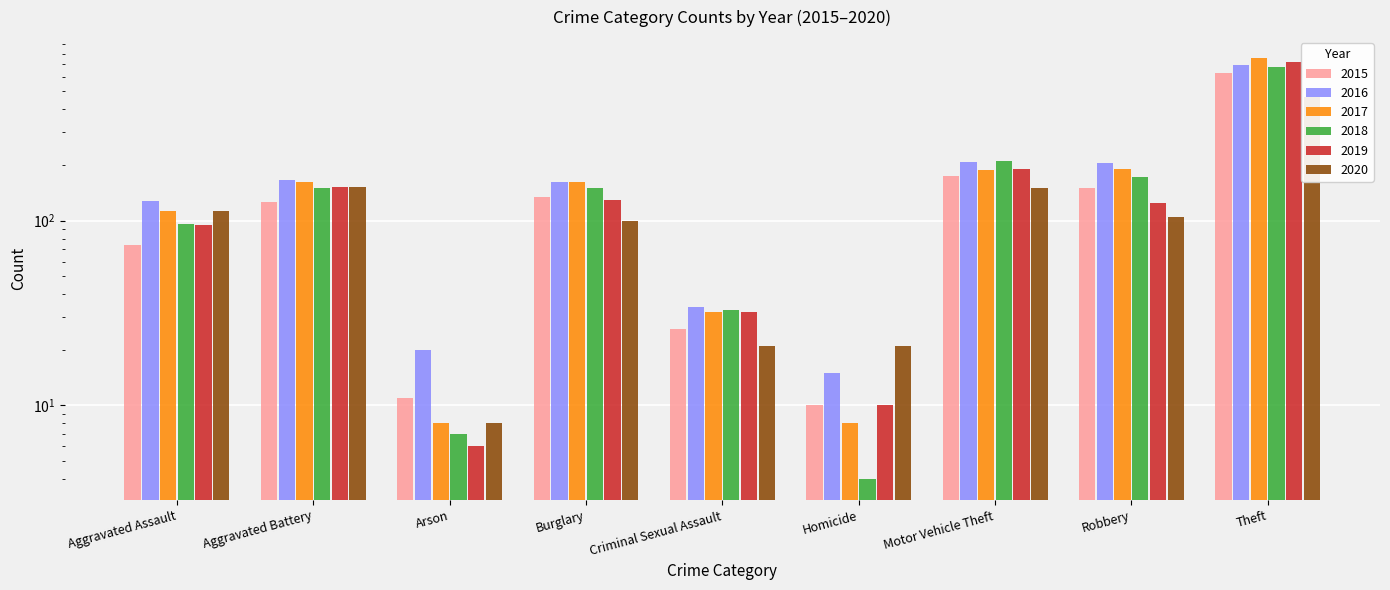

At which category is the sum across all series the highest?

Theft